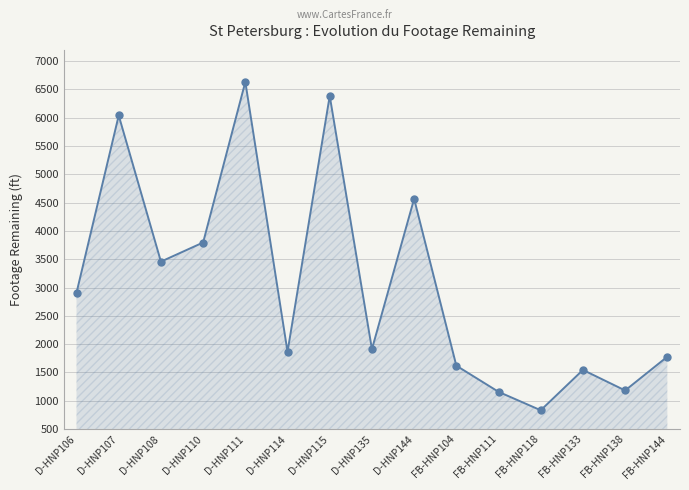

What is the smallest value displayed?

831